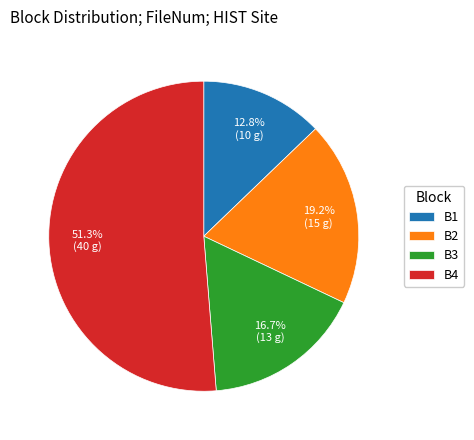

Rank the categories by value from highest to lowest.

B4, B2, B3, B1